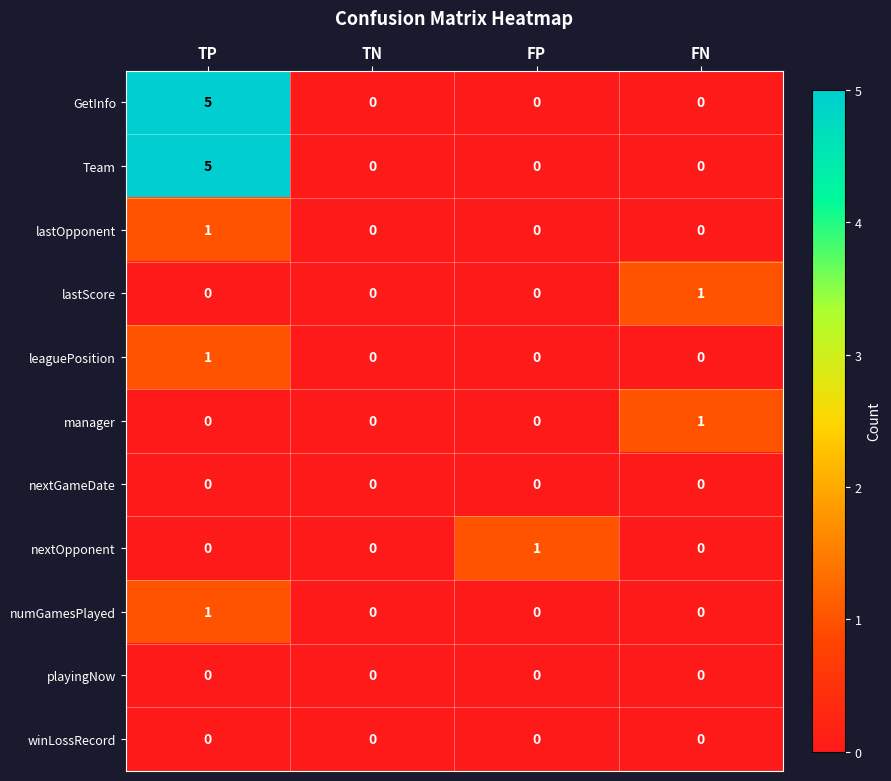

Between TN and FP, which series saw the biggest shift?

nextOpponent